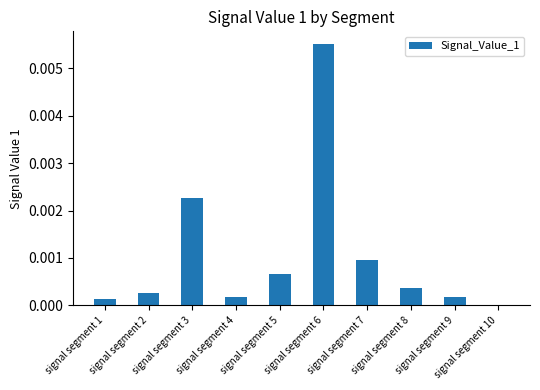

At which category does the chart reach its peak across all series?

signal segment 6